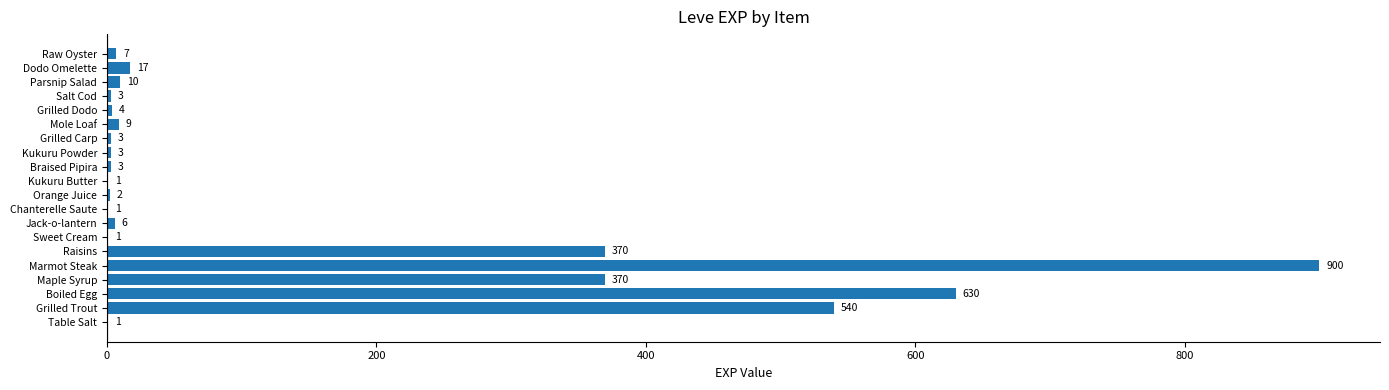

What is the sum of all values?

2881